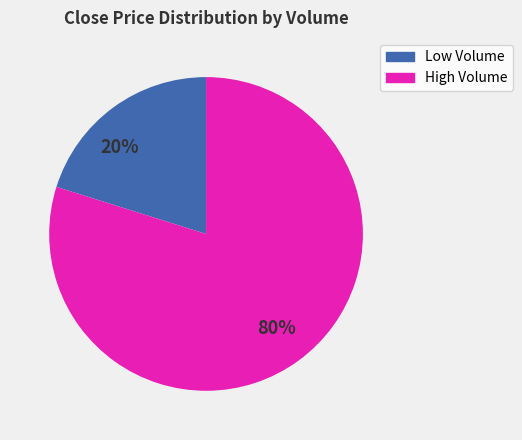

Is there a majority slice in this chart?

Yes